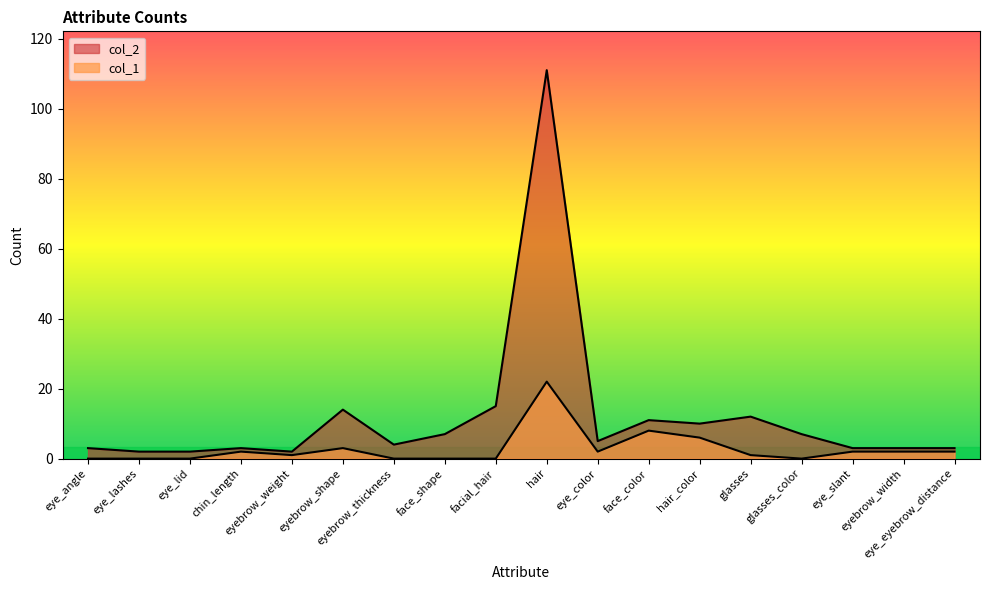

Count the number of data series in this chart.

2